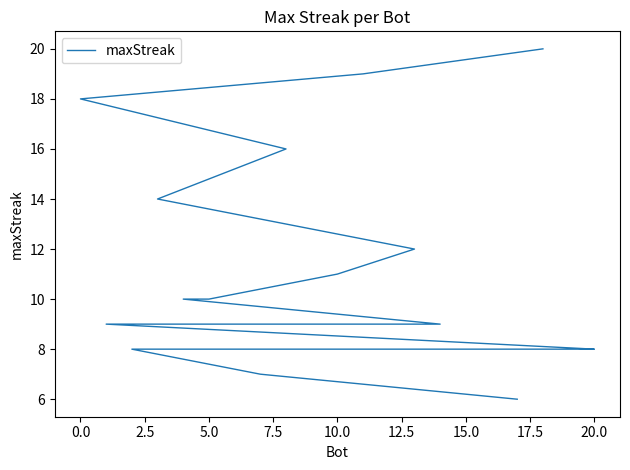

What value does the data have at 0.0?

18